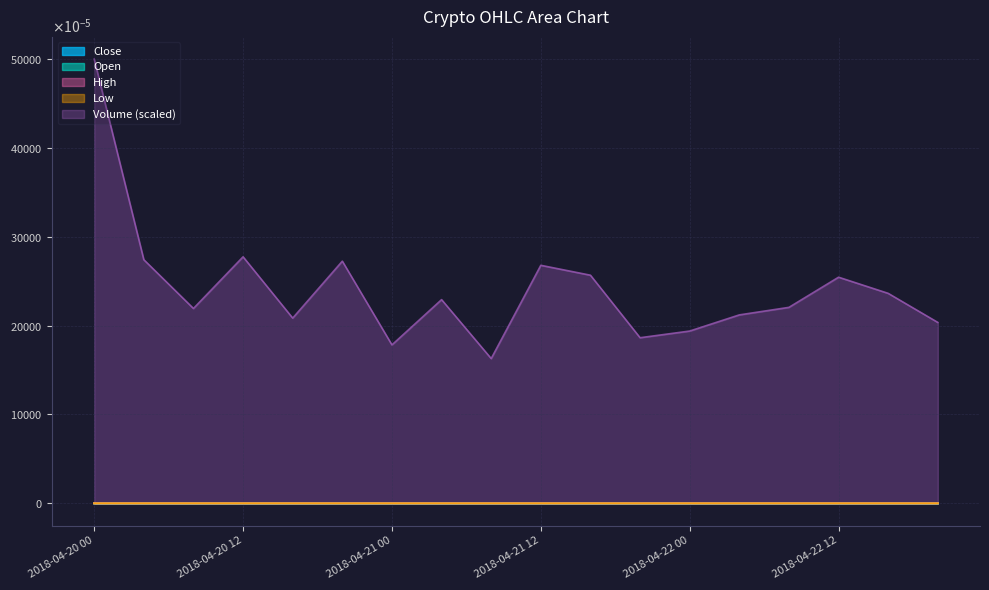

True or false: Open and Volume cross at least once.

False